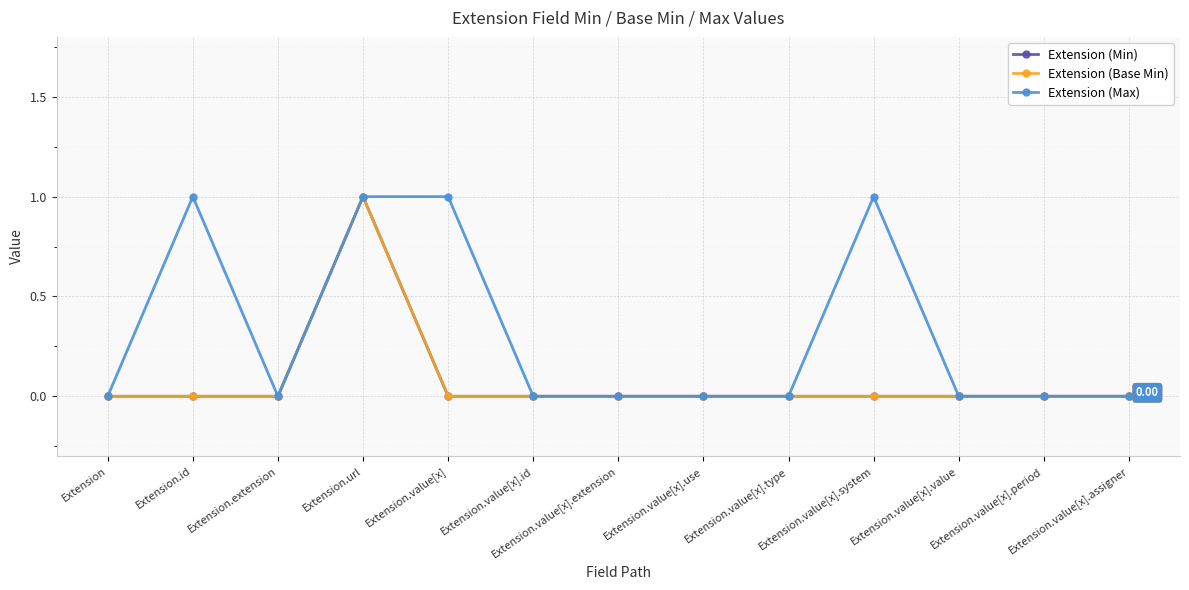

What value does the Extension (Min) series have at Extension.url?

1